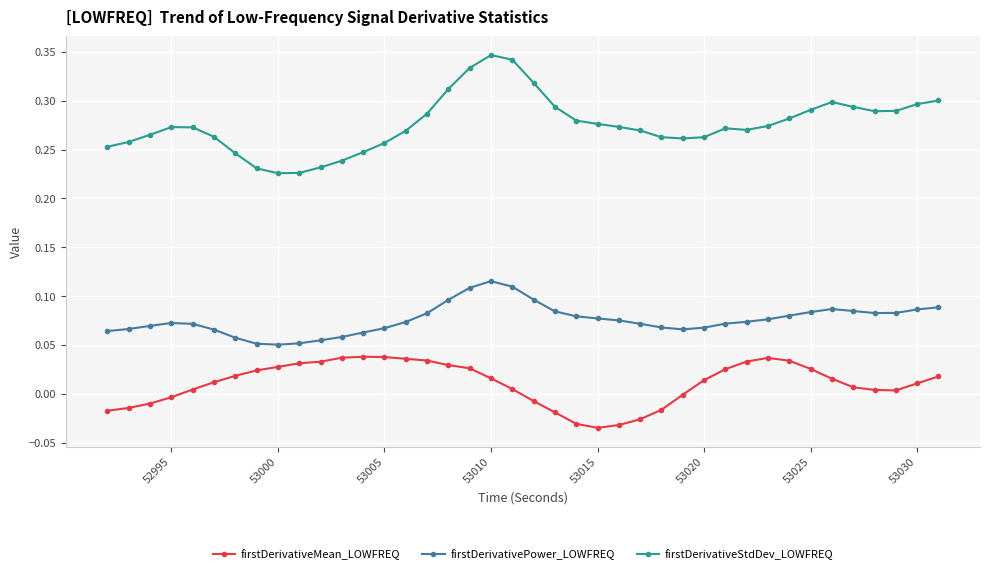

Count the number of categories in the chart.

40